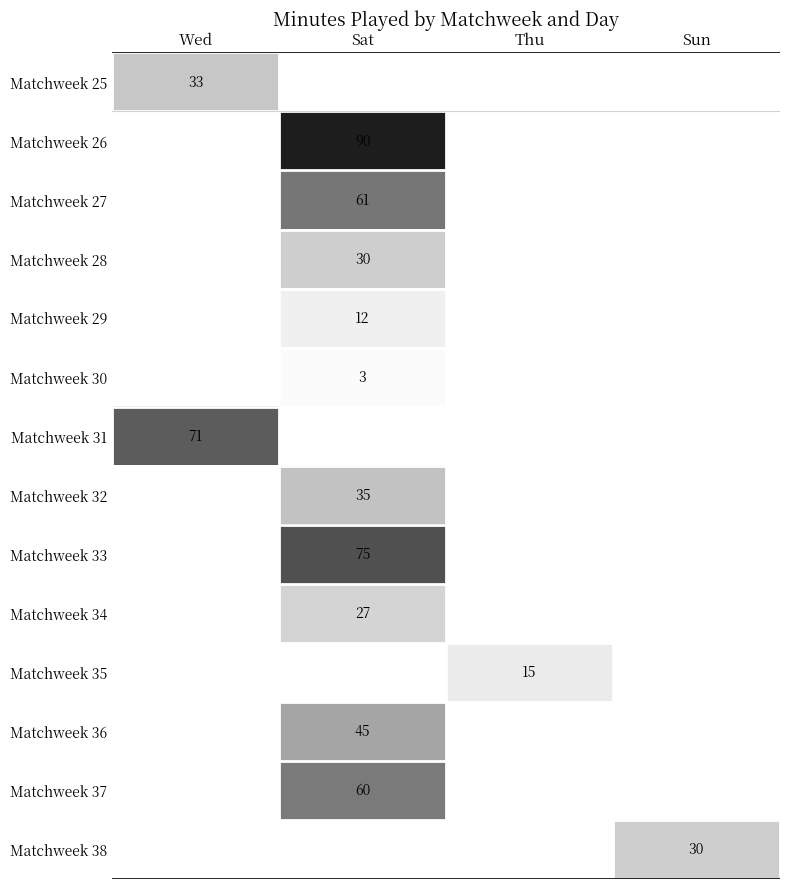

True or false: Matchweek 31 has a value of 126 at Wed.

False